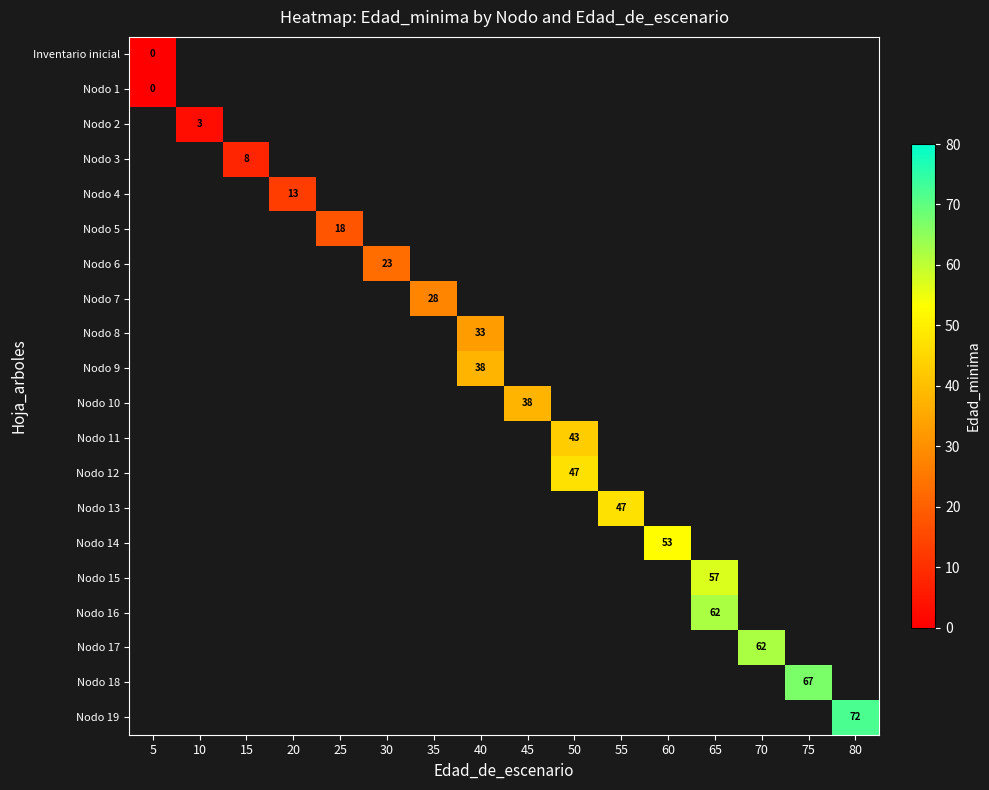

True or false: Nodo 4 has a value of 7 at 20.

False